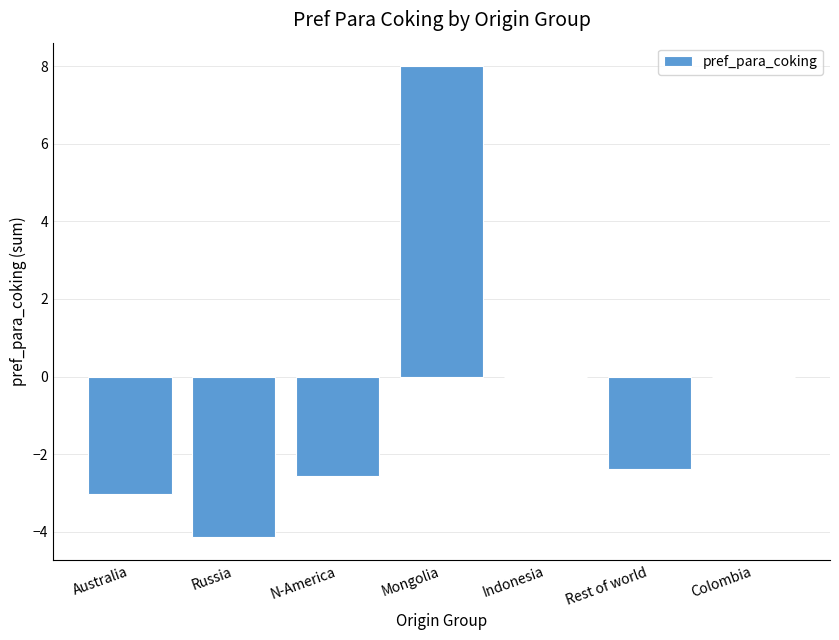

What is the sum of the values at Russia and Colombia?

-4.1